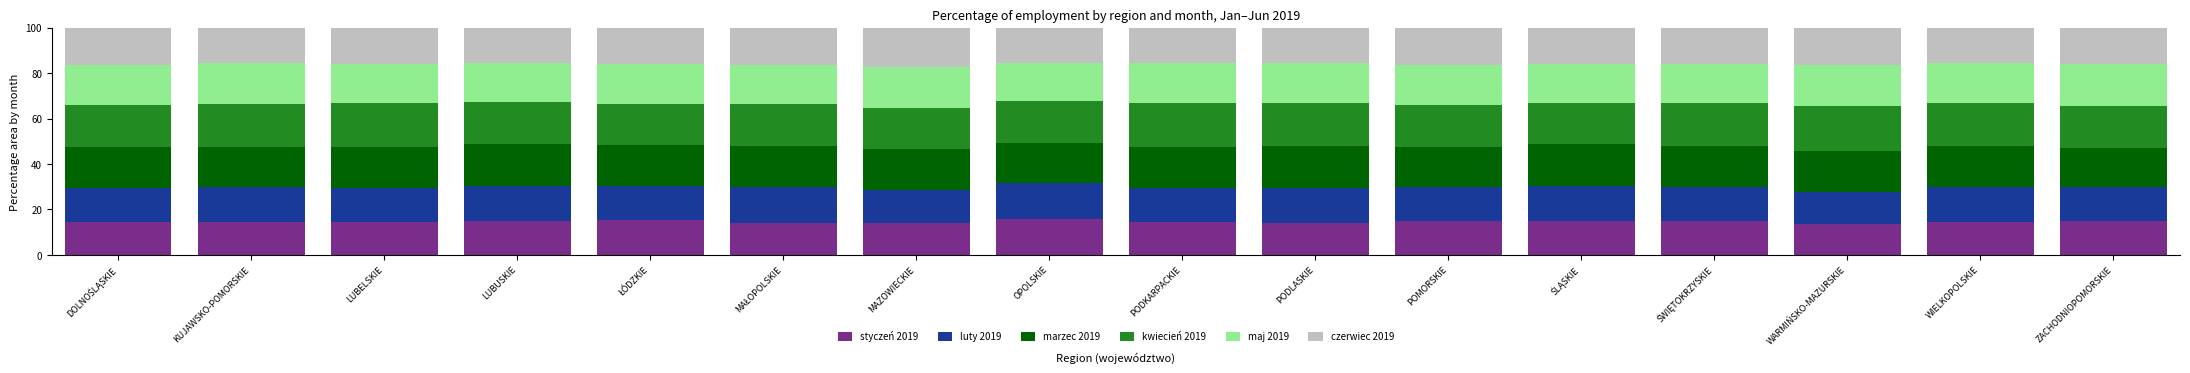

What is the total value across all series at LUBELSKIE?

100.0